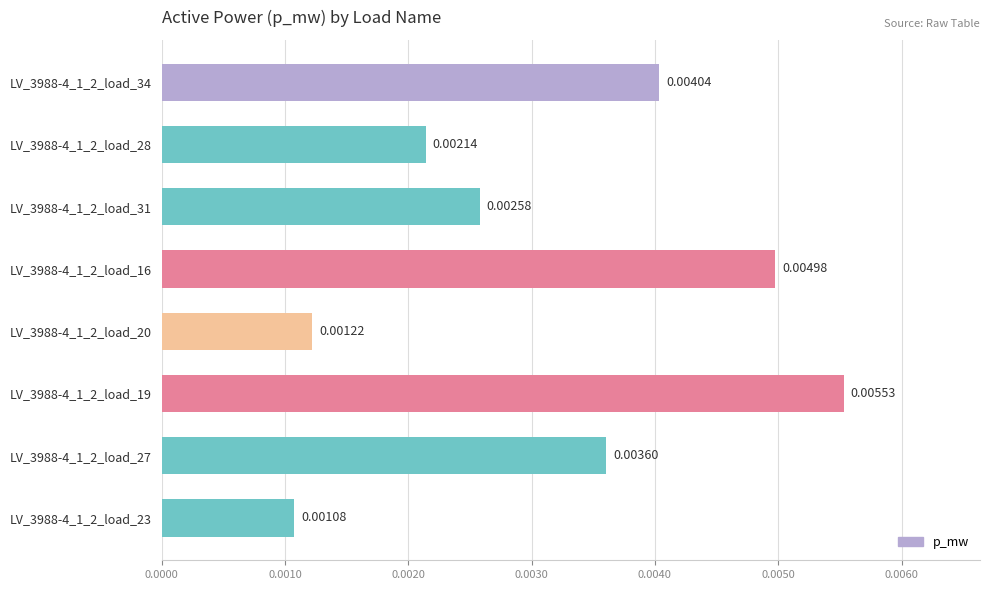

Which label corresponds to the largest value in the chart?

LV_3988-4_1_2_load_19